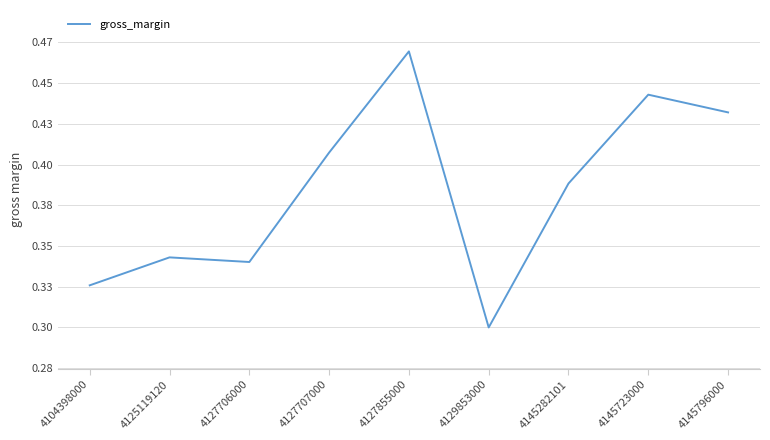

Reading left to right, what are all the values shown in this chart?

0.3	0.3	0.3	0.4	0.5	0.3	0.4	0.4	0.4